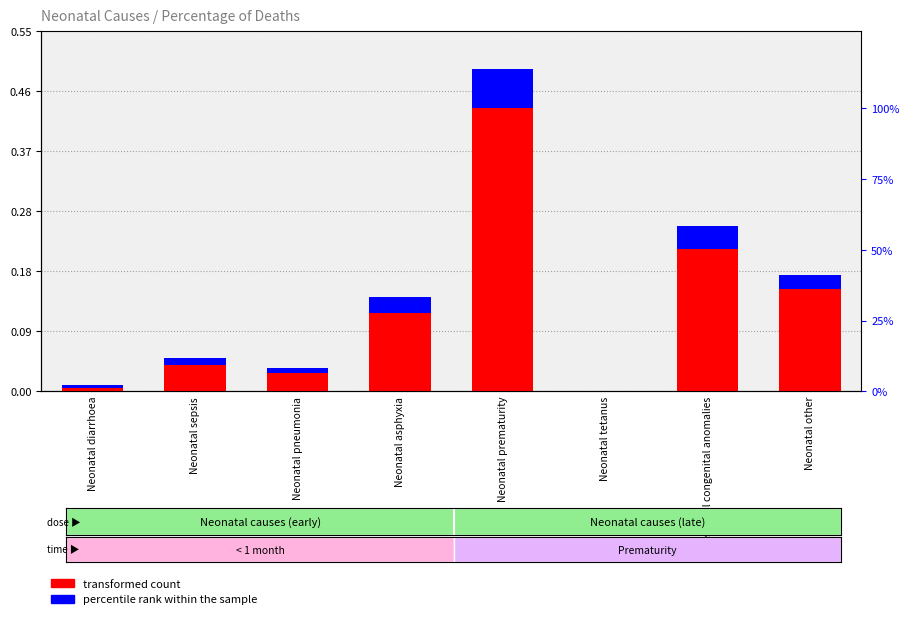

What is the spread (max minus min) of values at Neonatal other?

0.1